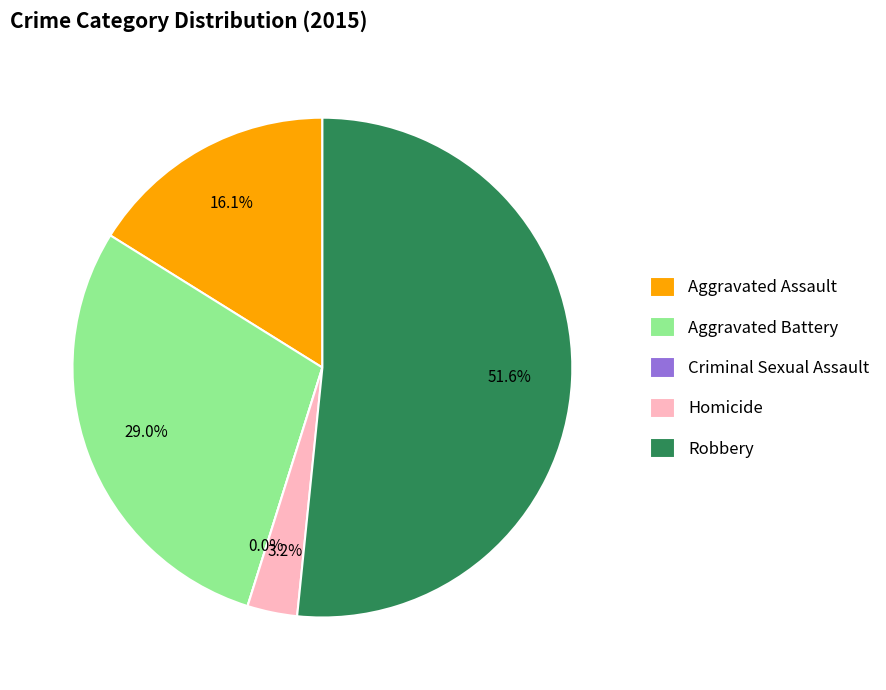

Is there a majority slice in this chart?

Yes